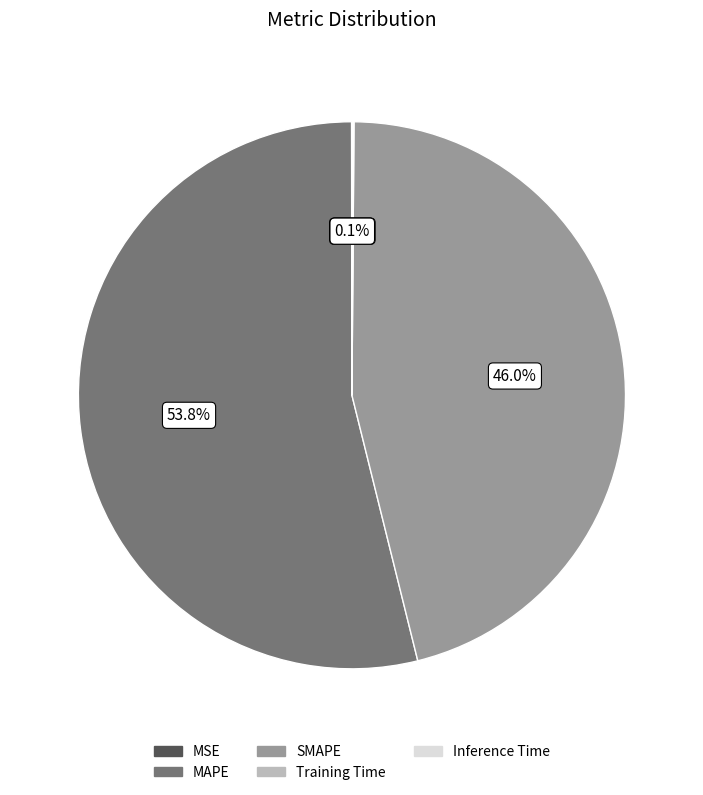

What is the majority slice?

MAPE